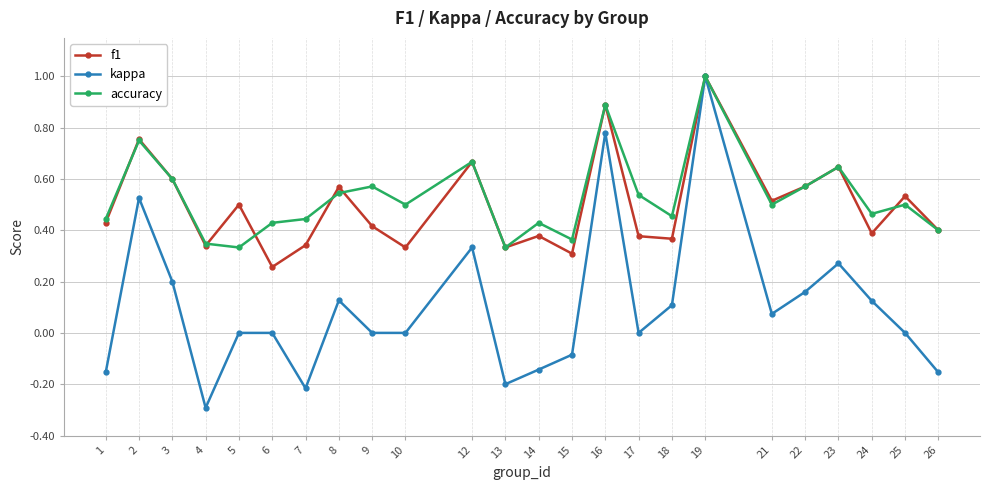

Where is the first local maximum for kappa?

2